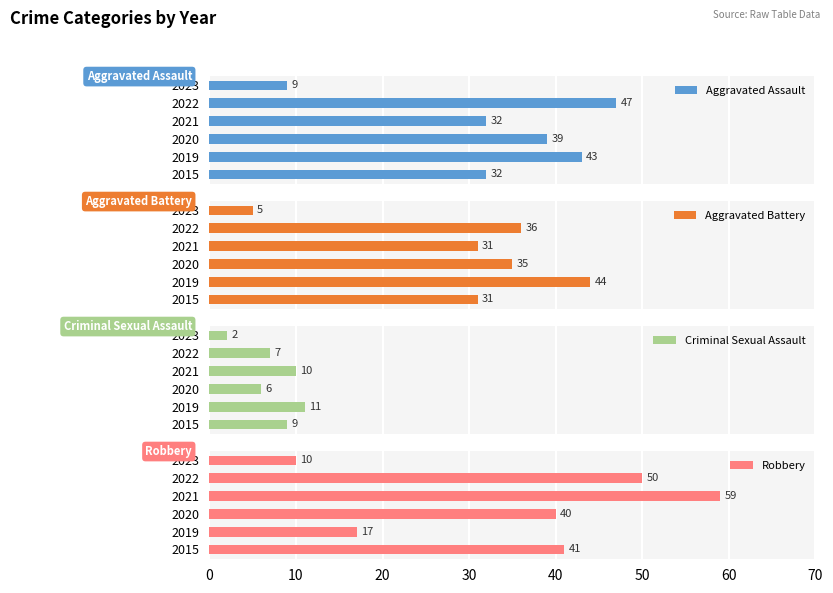

Count the Aggravated Assault values in the range 32 to 43.

4